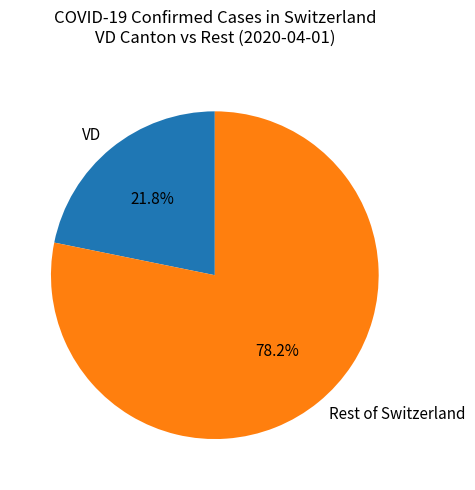

Rank the categories by value from highest to lowest.

Rest of Switzerland, VD